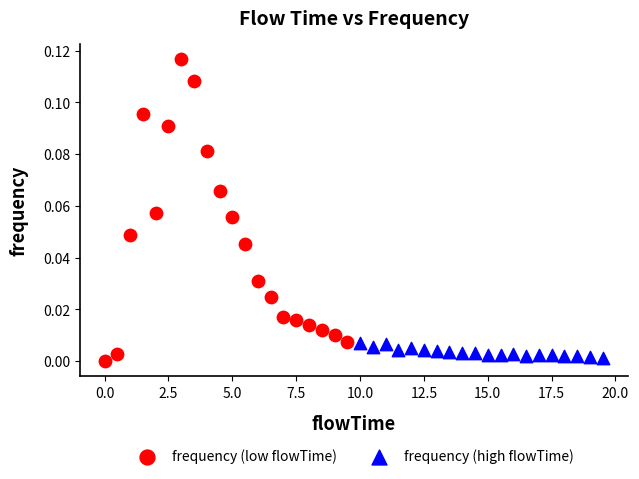

What are all the series names shown in the legend?

frequency (low flowTime), frequency (high flowTime)